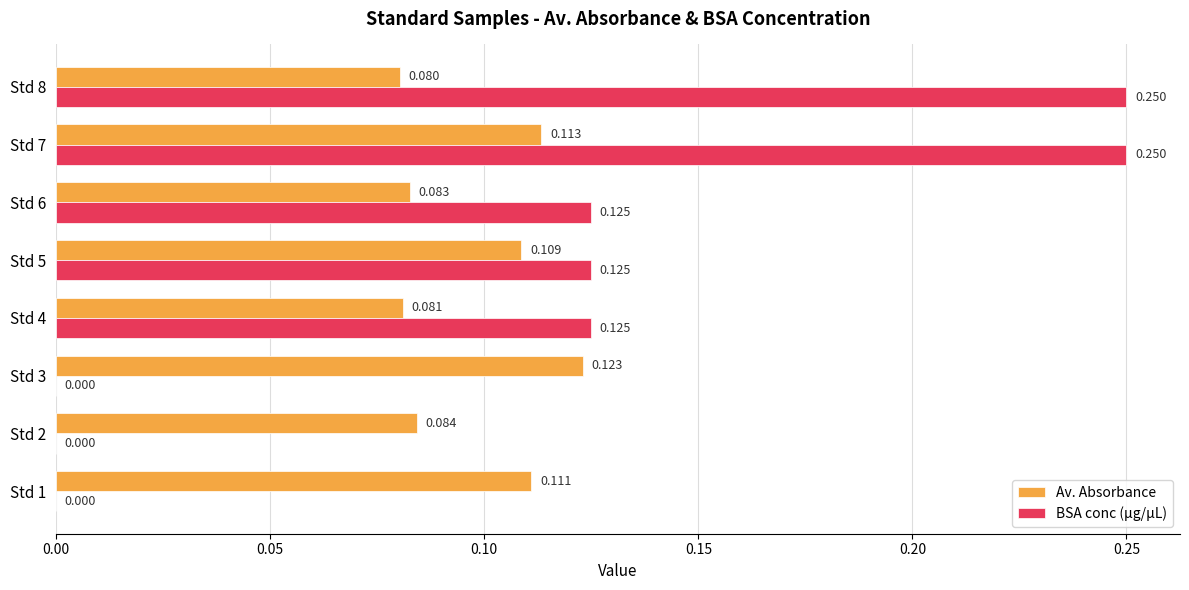

Which series changed the most between Std 4 and Std 6?

Av. Absorbance